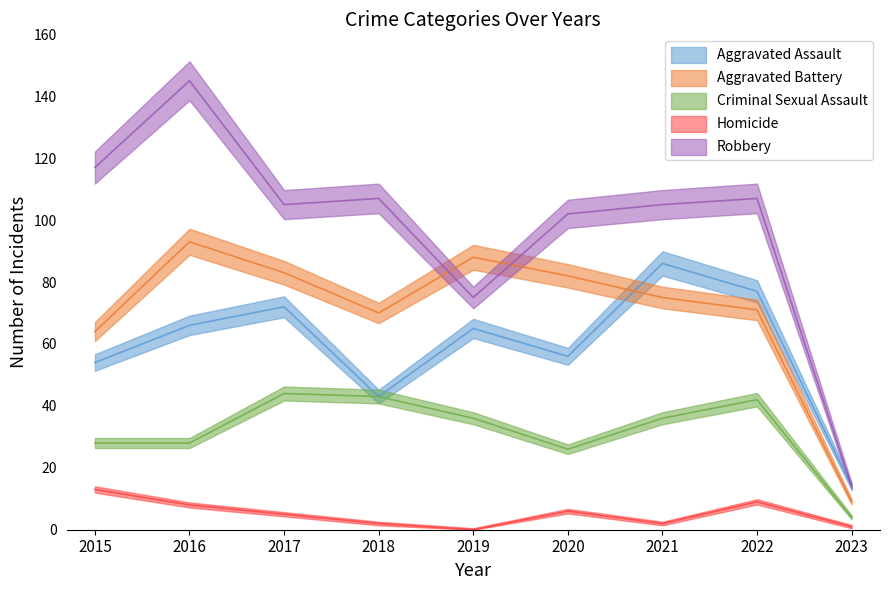

What value does the Criminal Sexual Assault series have at 2020, to the nearest 5?

25